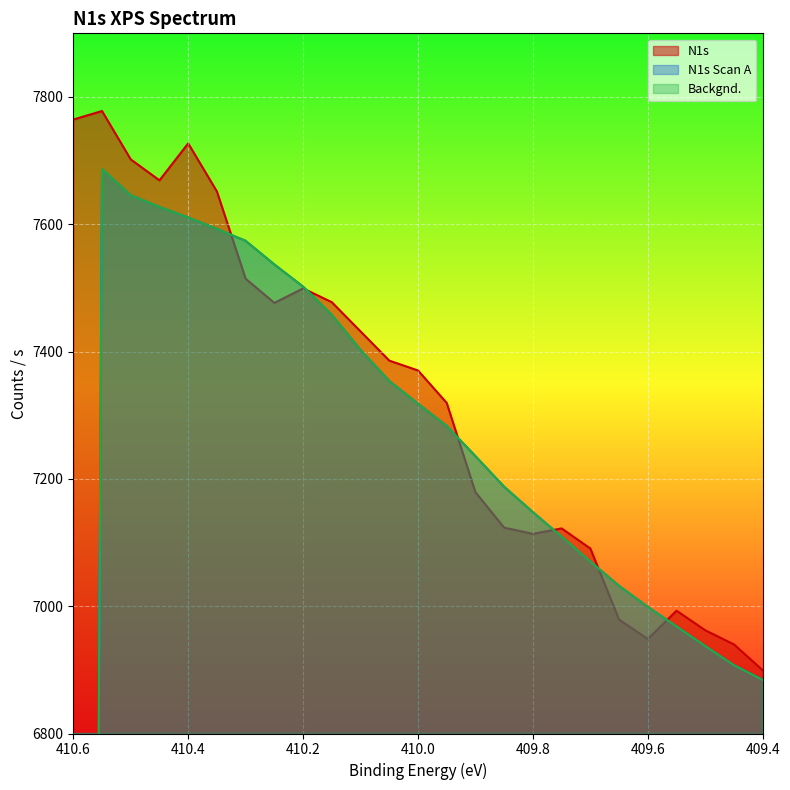

Which series has the largest total across all categories?

N1s